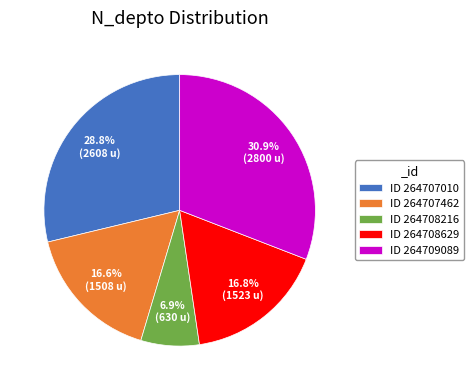

Count the number of slices in the pie.

5